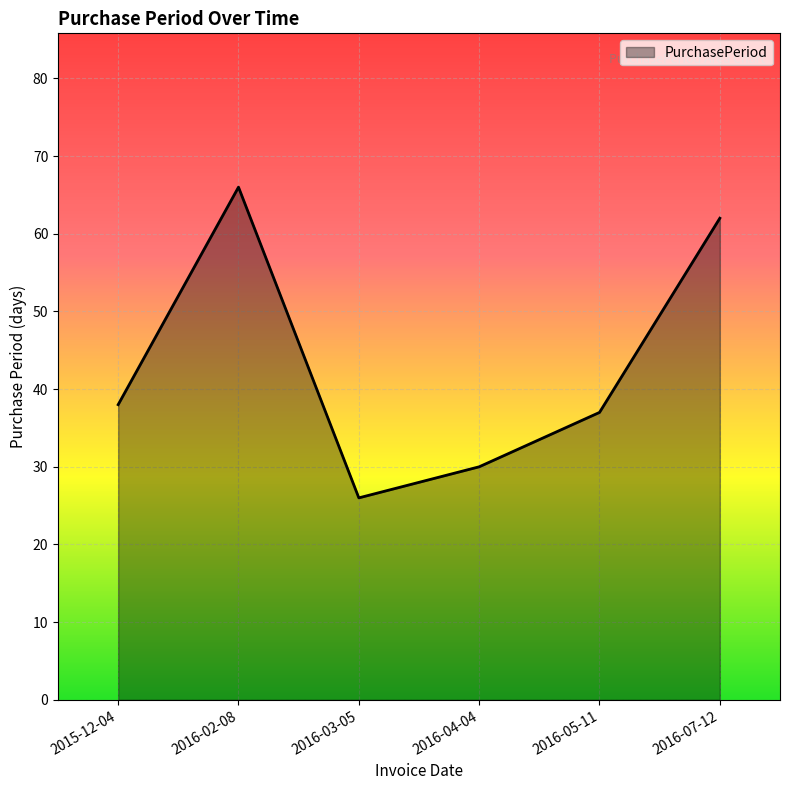

What is the change in value from 2016-02-08 to 2016-04-04?

-36